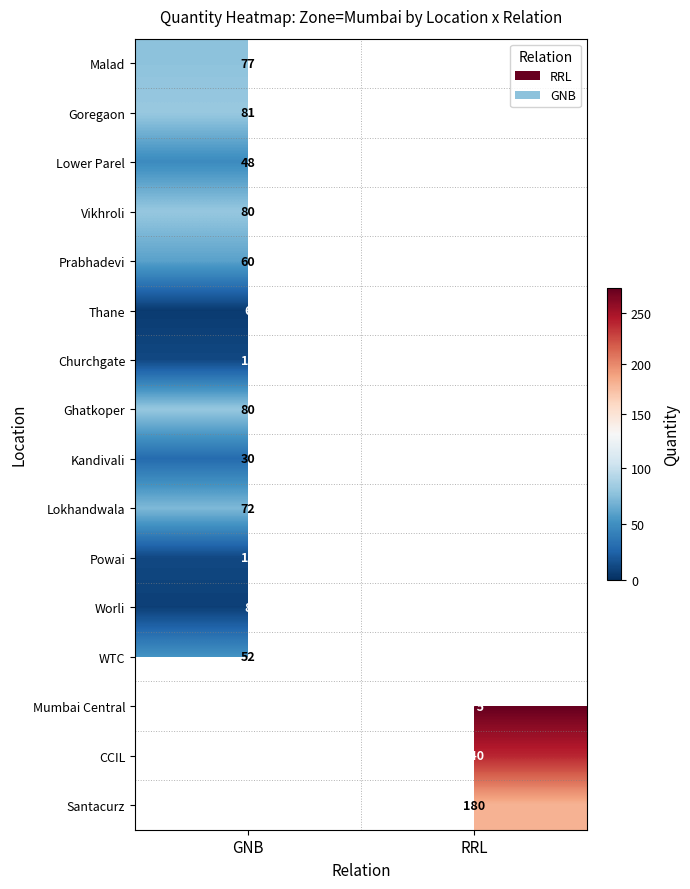

The value of Worli at GNB is 8. True or false?

True